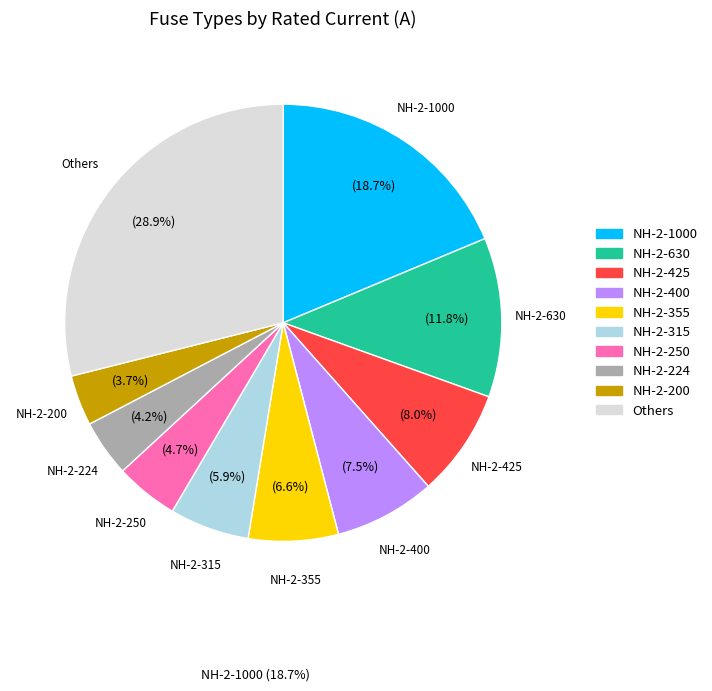

Is there any slice that represents more than half of the pie?

No